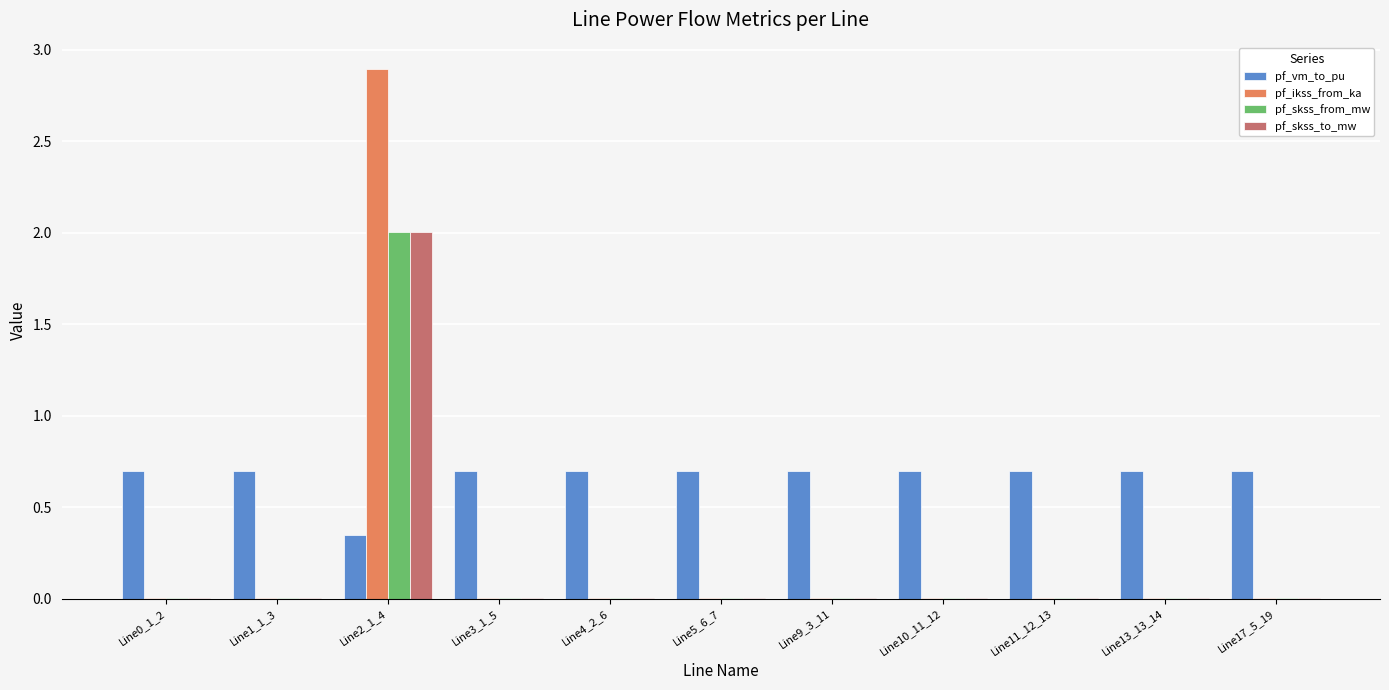

What is the average value of the pf_vm_to_pu series?

0.7